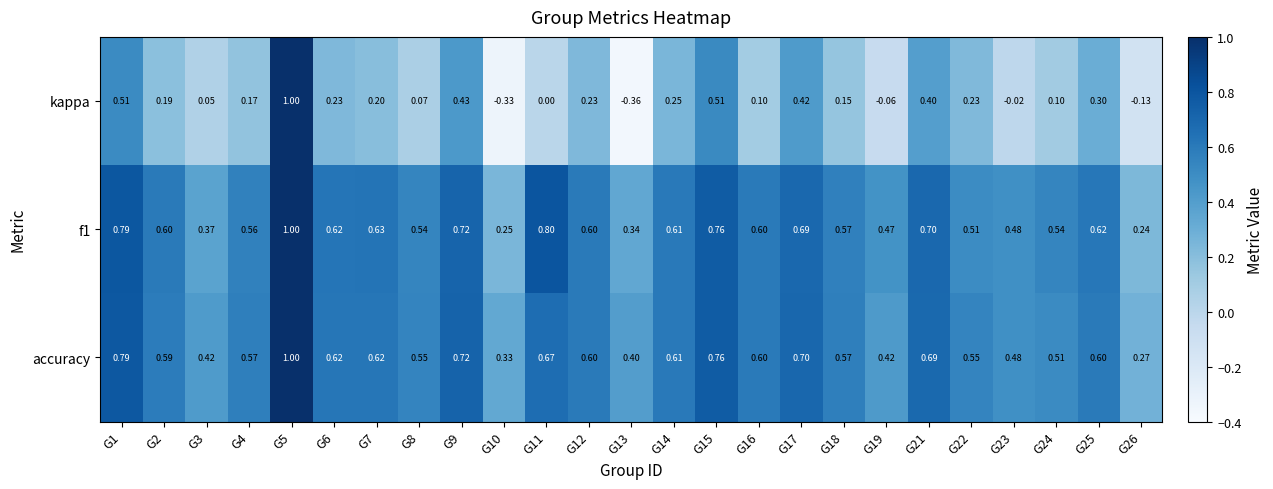

Is the value of accuracy at G7 greater than the value of kappa at G7?

Yes